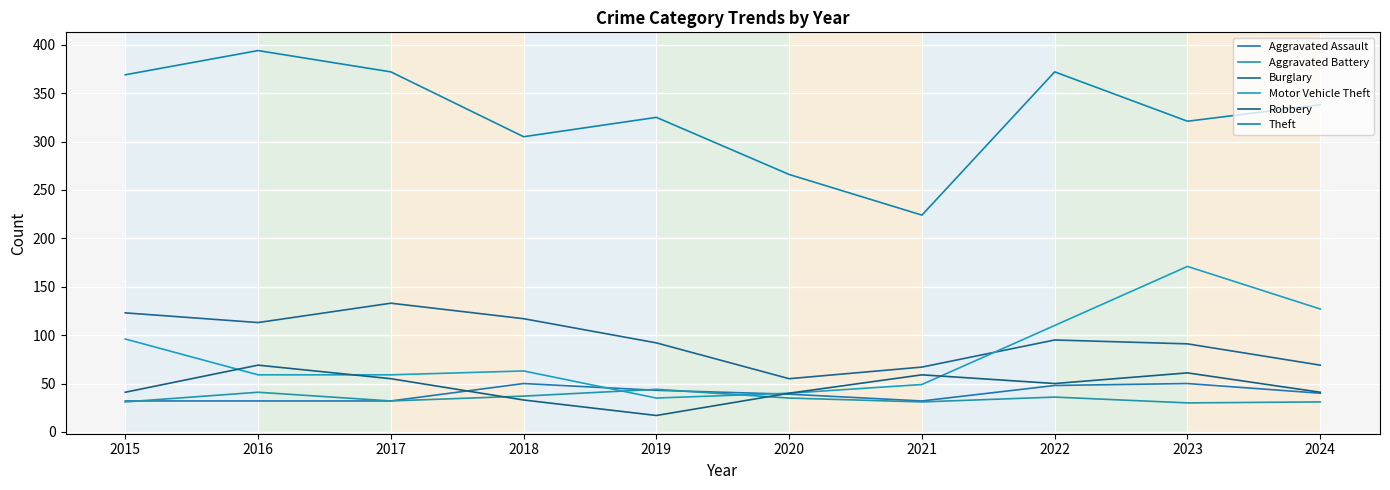

How many lines are shown in the chart?

6